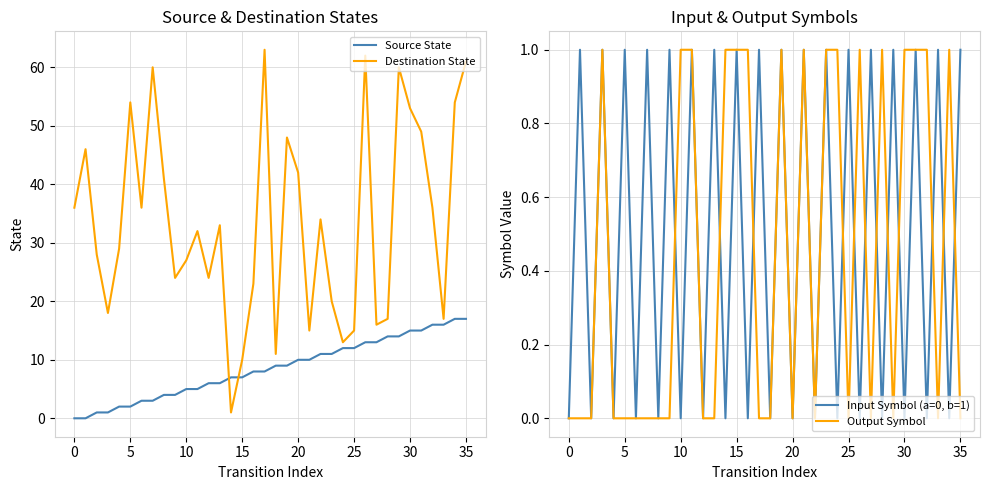

Which has a higher value, 13 or 19?

19